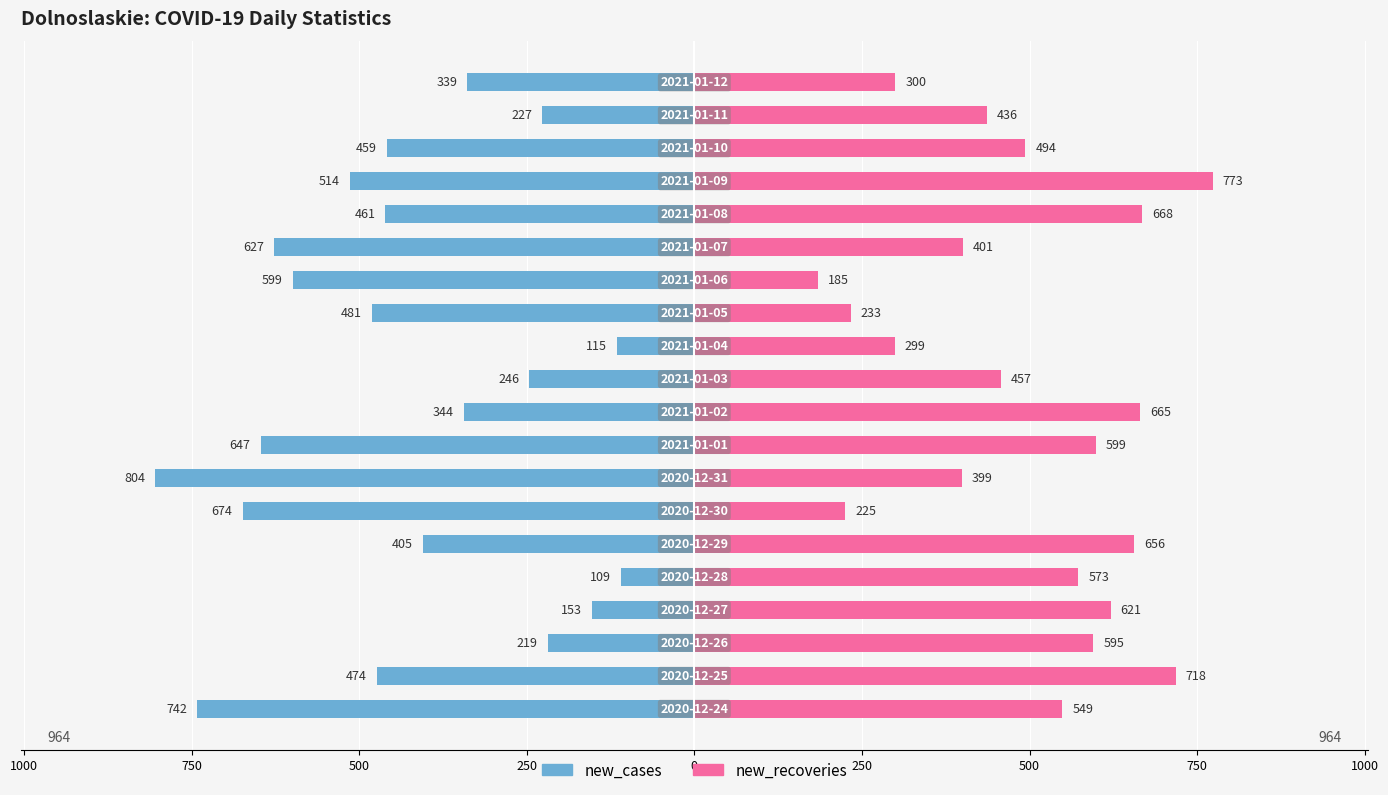

Read the new_recoveries value at 500, to the nearest 50.

600